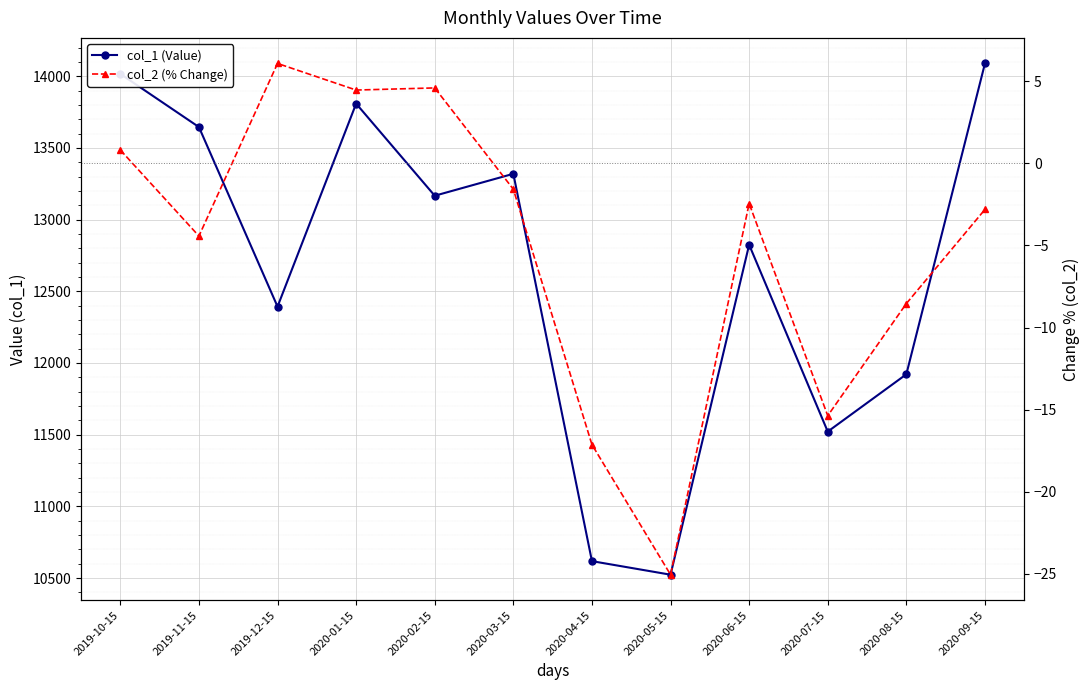

Rank the series at 2020-04-15 from lowest to highest value.

col_2 (% Change), col_1 (Value)